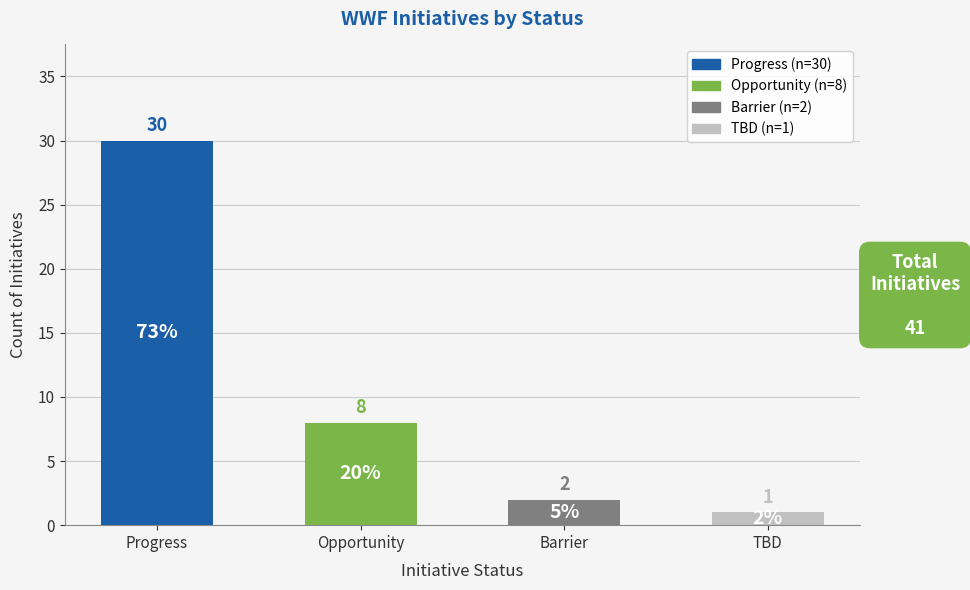

Which label corresponds to the largest value in the chart?

Progress